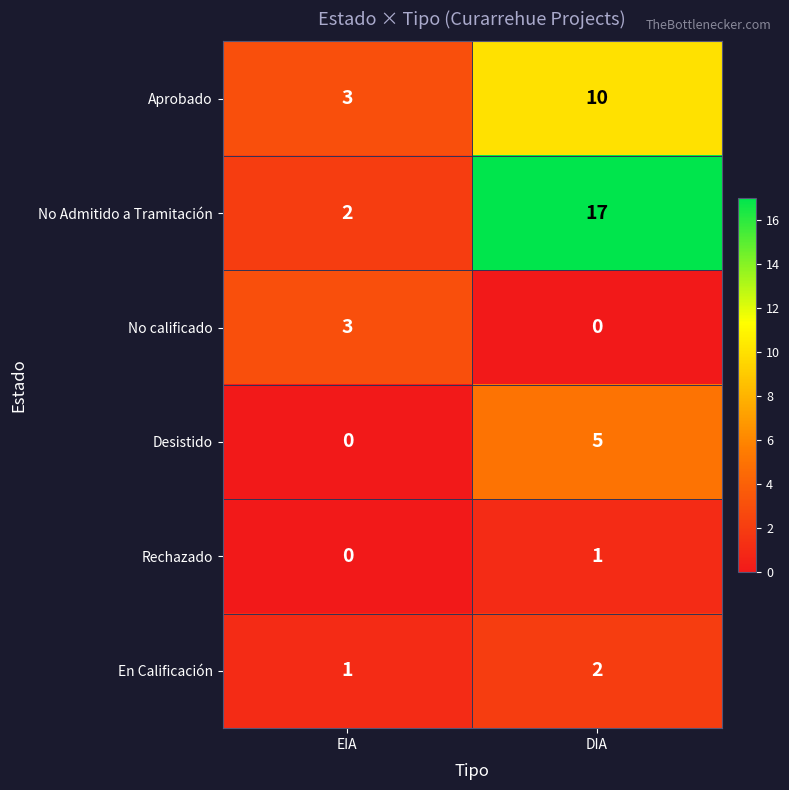

How many categories are shown in the chart?

2